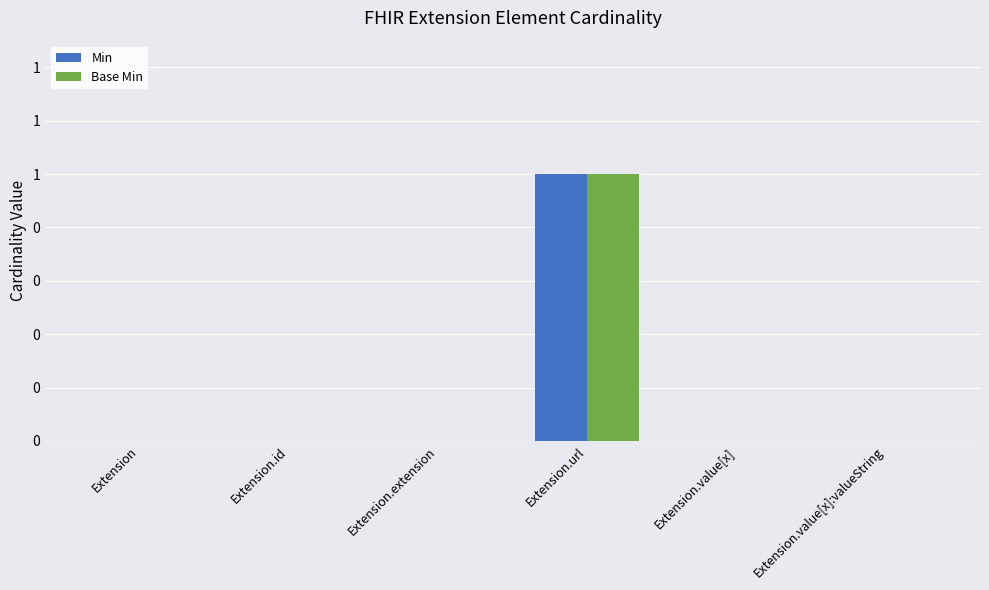

Does the chart contain stacked bars?

No